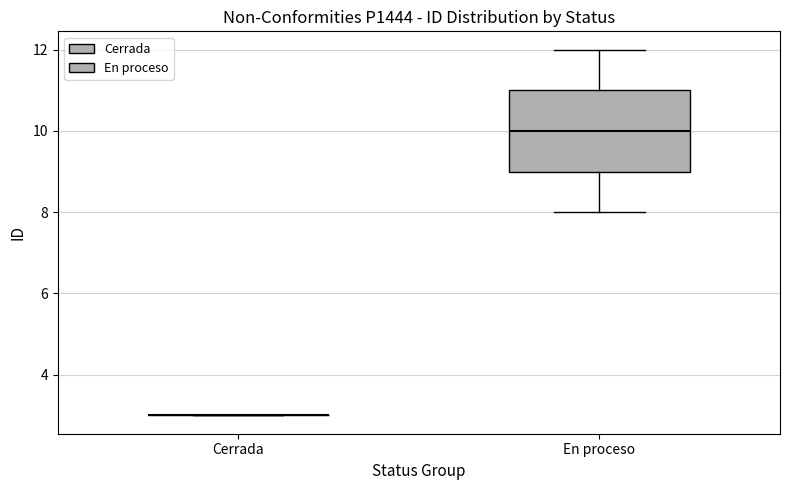

Reading left to right, read every box against the y-axis: the position of its median line, the range the box covers, and the ends of its whiskers. The values are not printed on the chart, so give them approximately, as read against the axis.

Cerrada: box collapsed to a line at 3, whiskers 3 to 3
En proceso: median 10, box 9 to 11, whiskers 8 to 12